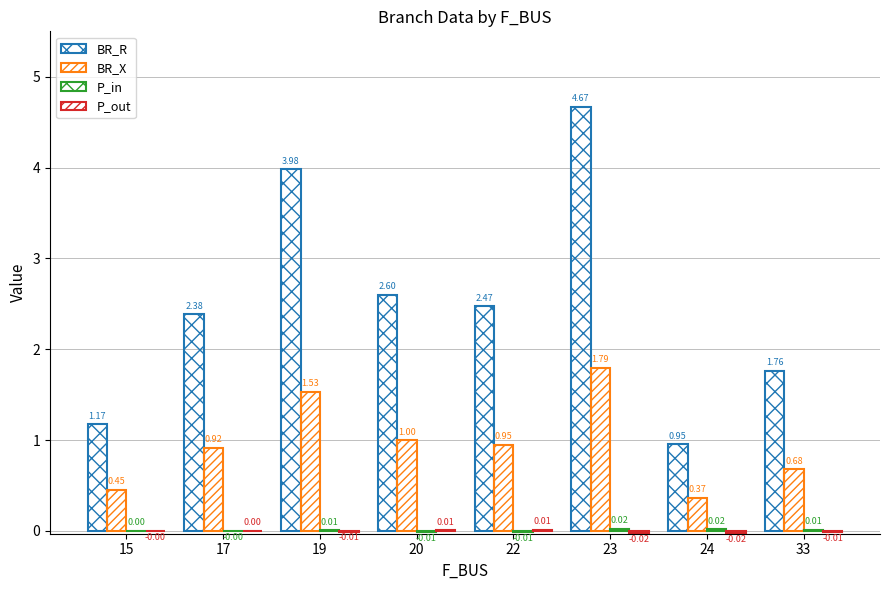

The value of P_in at 24 is 0.0. True or false?

True